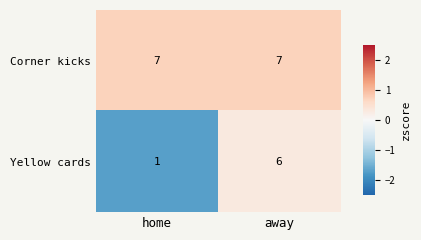

At which category is the sum across all series the highest?

away